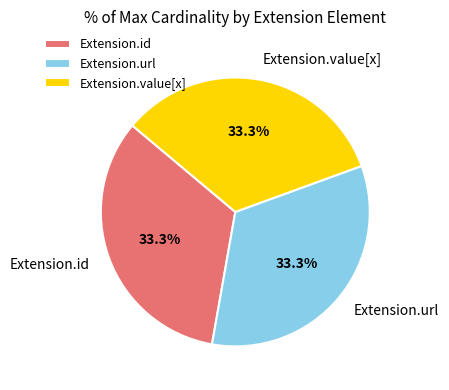

The Extension.id slice represents 1% of the pie. True or false?

False